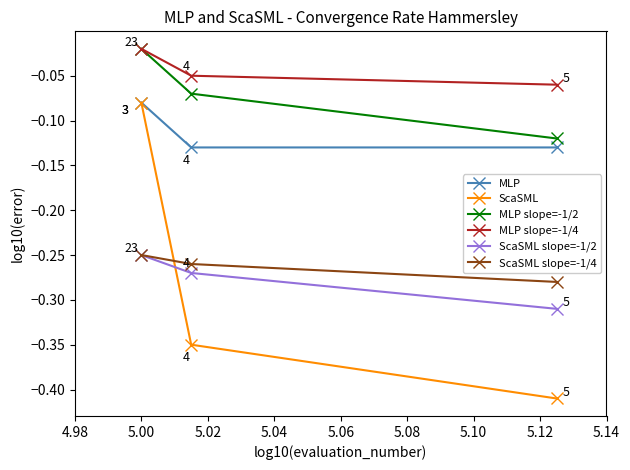

Reading right to left, transcribe all the data shown in this chart.

MLP: -0.1	-0.1	-0.1
ScaSML: -0.4	-0.3	-0.1
MLP slope=-1/2: -0.1	-0.1	-0.0
MLP slope=-1/4: -0.1	-0.1	-0.0
ScaSML slope=-1/2: -0.3	-0.3	-0.2
ScaSML slope=-1/4: -0.3	-0.3	-0.2